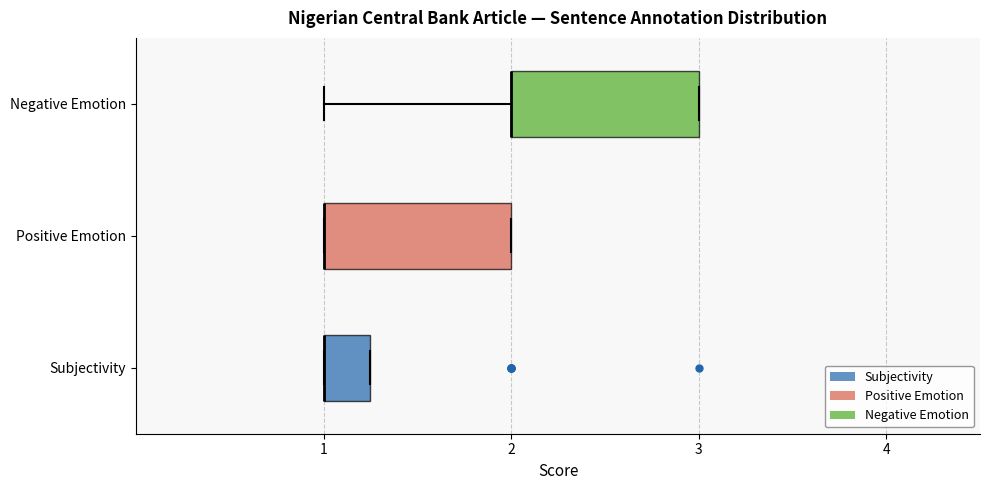

Reading bottom to top, read every box against the x-axis: the position of its median line, the range the box covers, and the ends of its whiskers. The values are not printed on the chart, so give them approximately, as read against the axis.

Subjectivity: median 1.0 (drawn on the box's left edge), box 1.0 to 1.3, whiskers 1.0 to 1.3
Positive Emotion: median 1.0 (drawn on the box's left edge), box 1.0 to 2.0, whiskers 1.0 to 2.0
Negative Emotion: median 2.0 (drawn on the box's left edge), box 2.0 to 3.0, whiskers 1.0 to 3.0